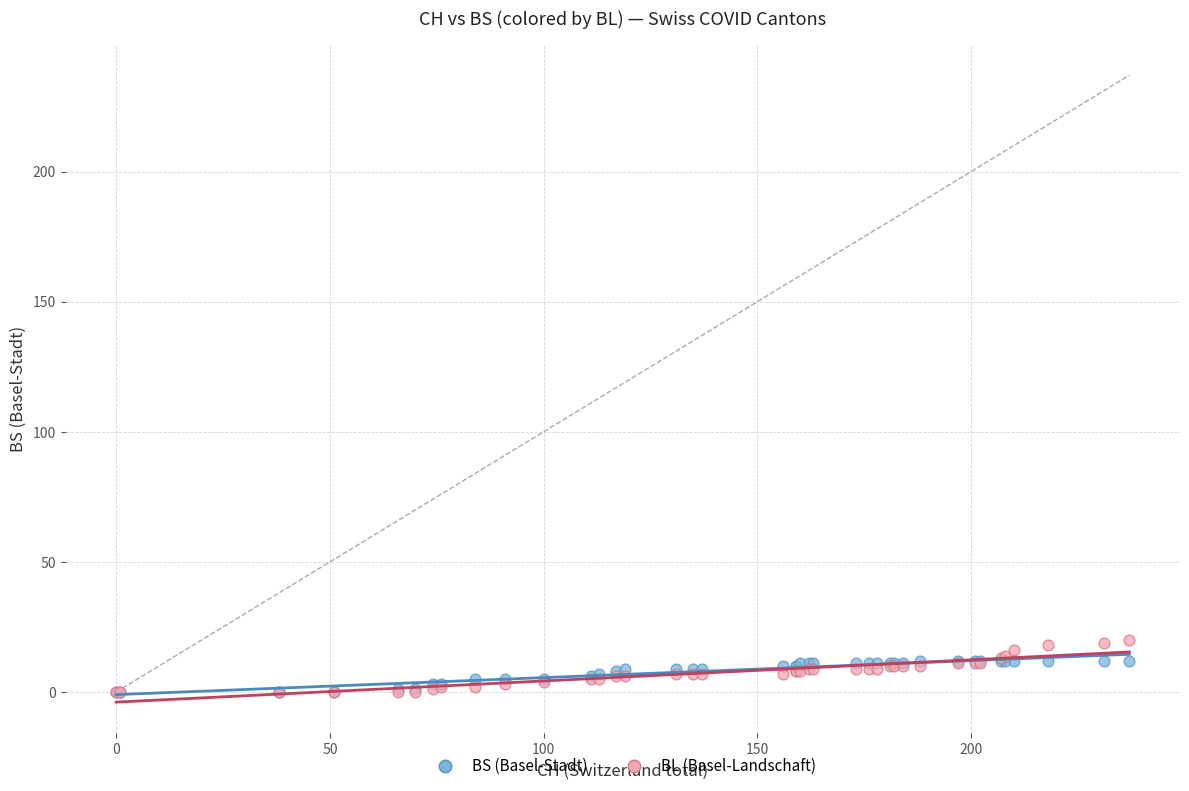

What are all the series names shown in the legend?

BS (Basel-Stadt), BL (Basel-Landschaft)